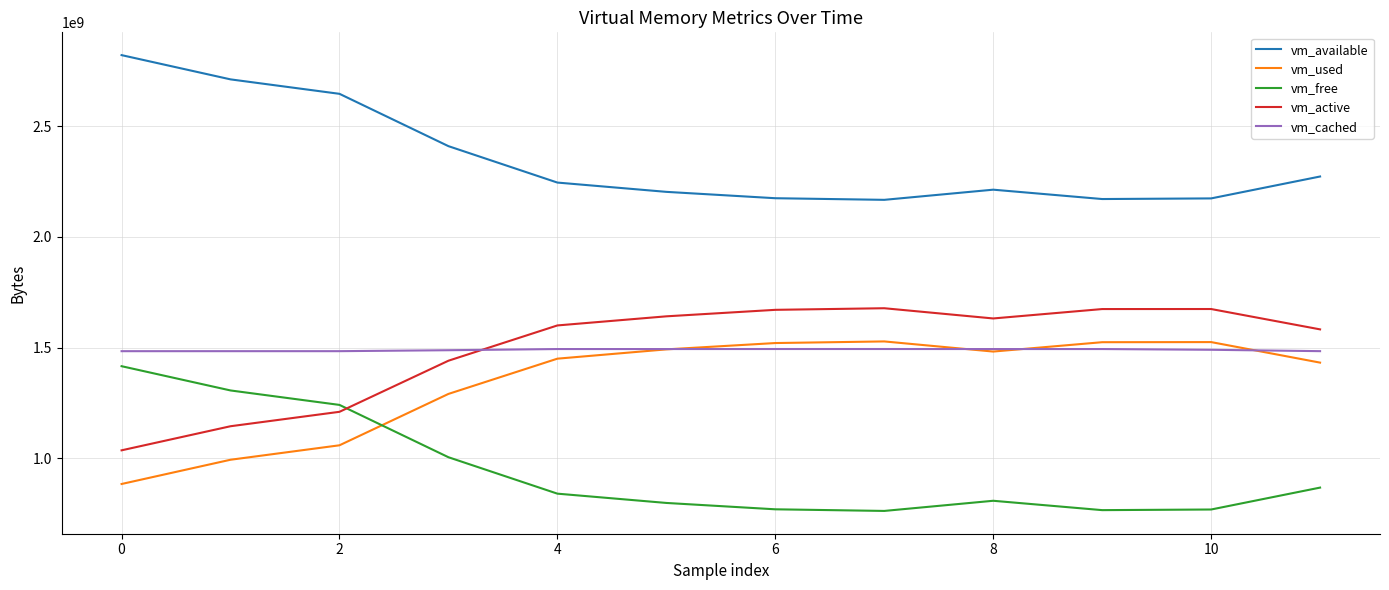

Which series ends up on top after the final intersection of vm_cached and vm_active?

vm_active